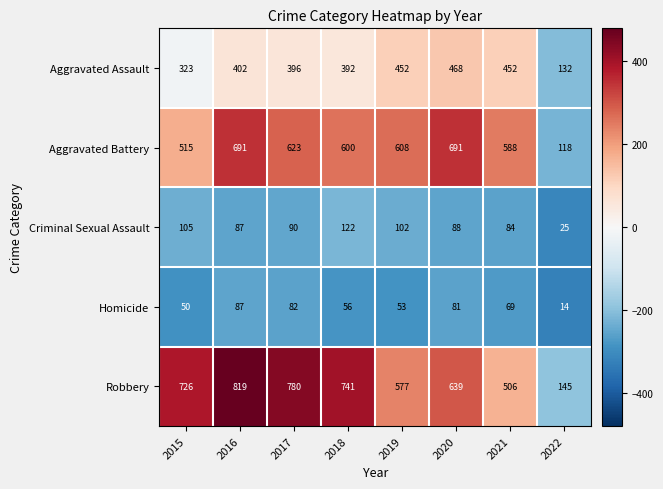

The value of Homicide at 2015 is 78. True or false?

False